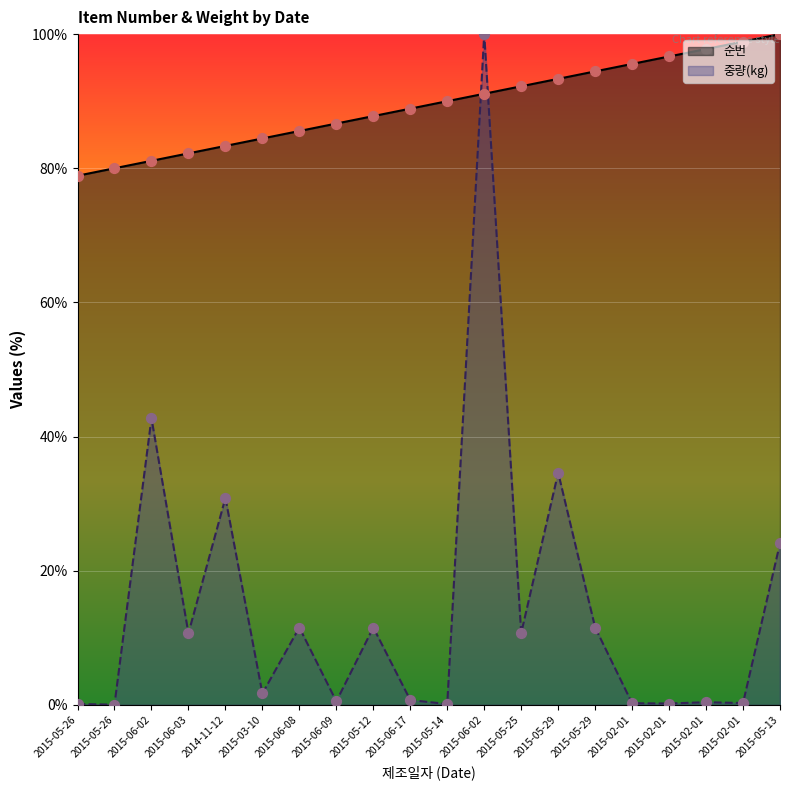

What are all the series names shown in the legend?

순번, 중량(kg)